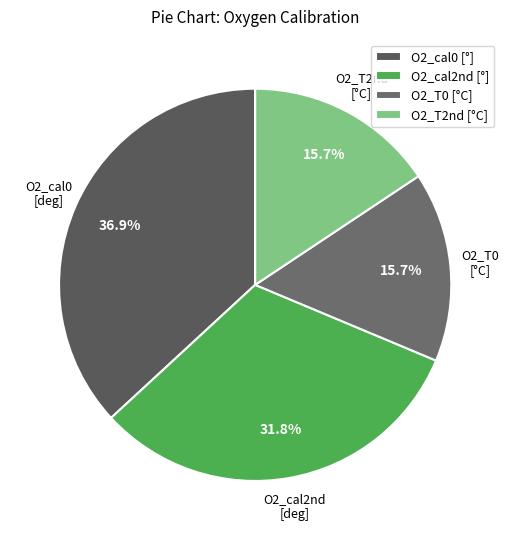

What percentage do O2_cal2nd and O2_T0 together represent?

47.5%